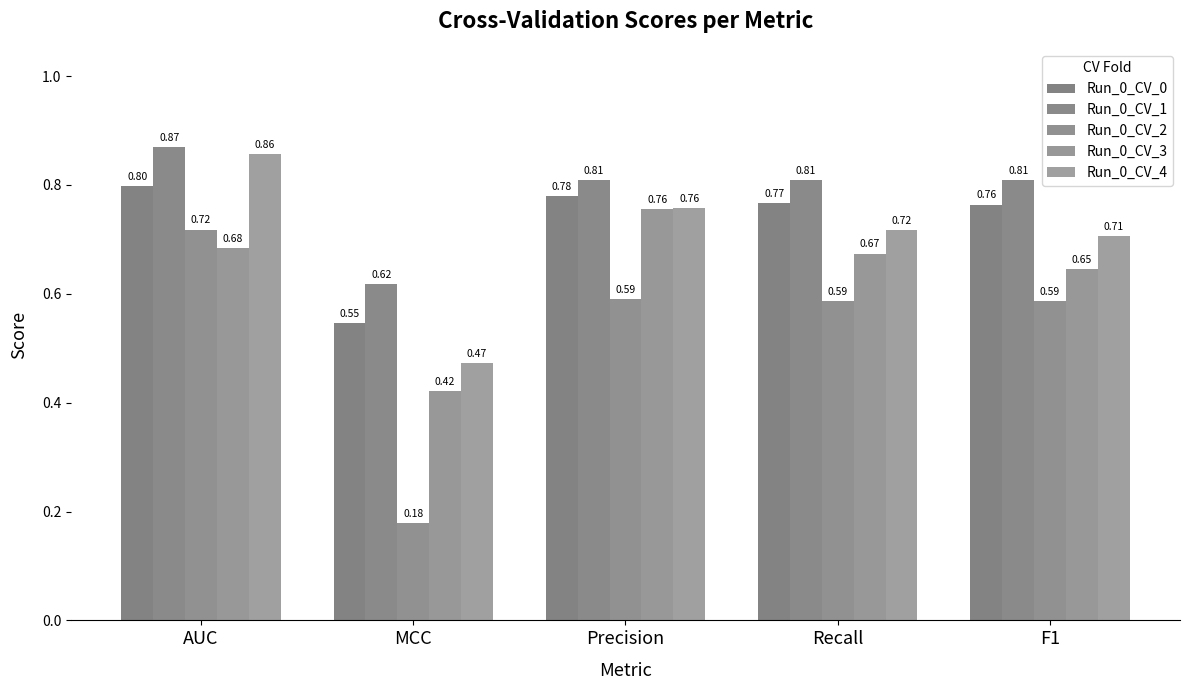

How many bars are there in total?

25